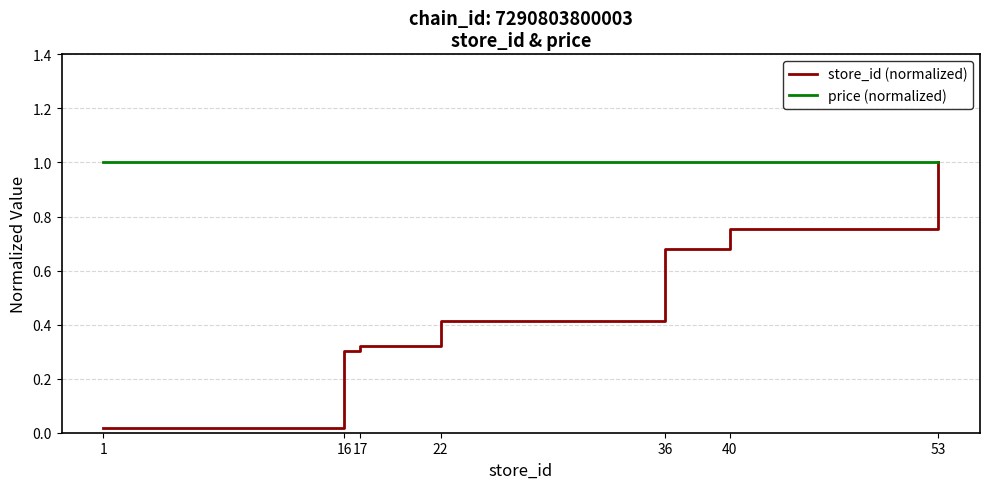

What are all the series names shown in the legend?

store_id (normalized), price (normalized)